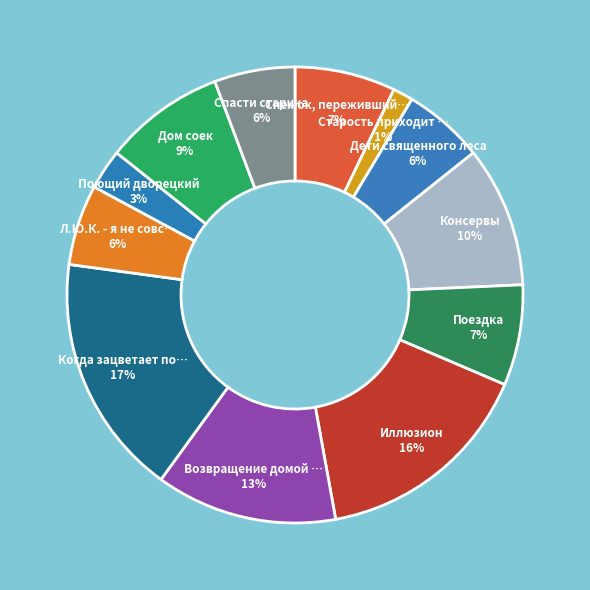

Which category has the biggest portion of the pie?

Когда зацветает полынь